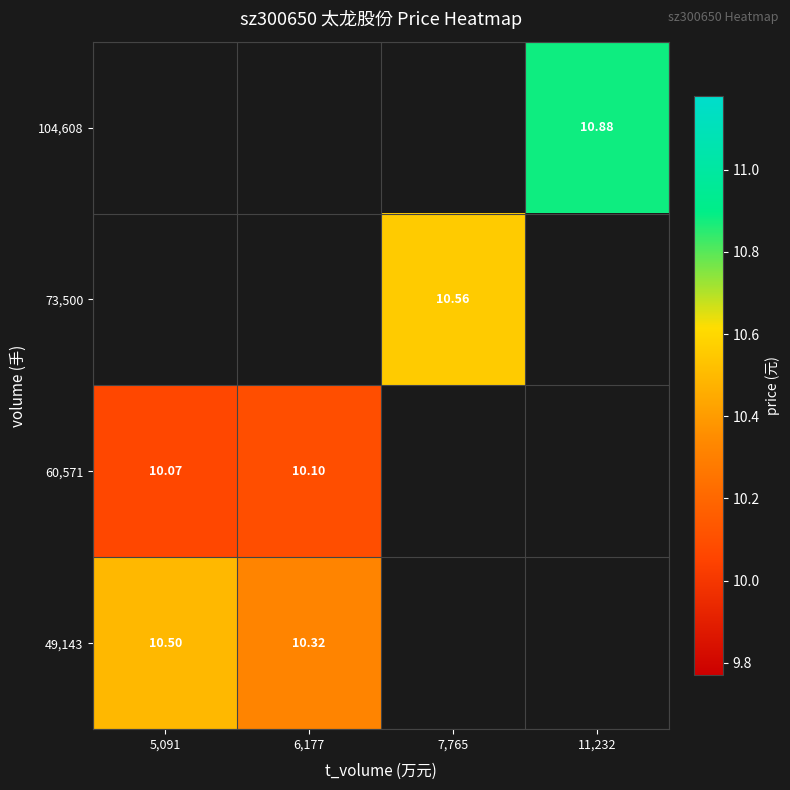

How many distinct data groups are displayed?

4